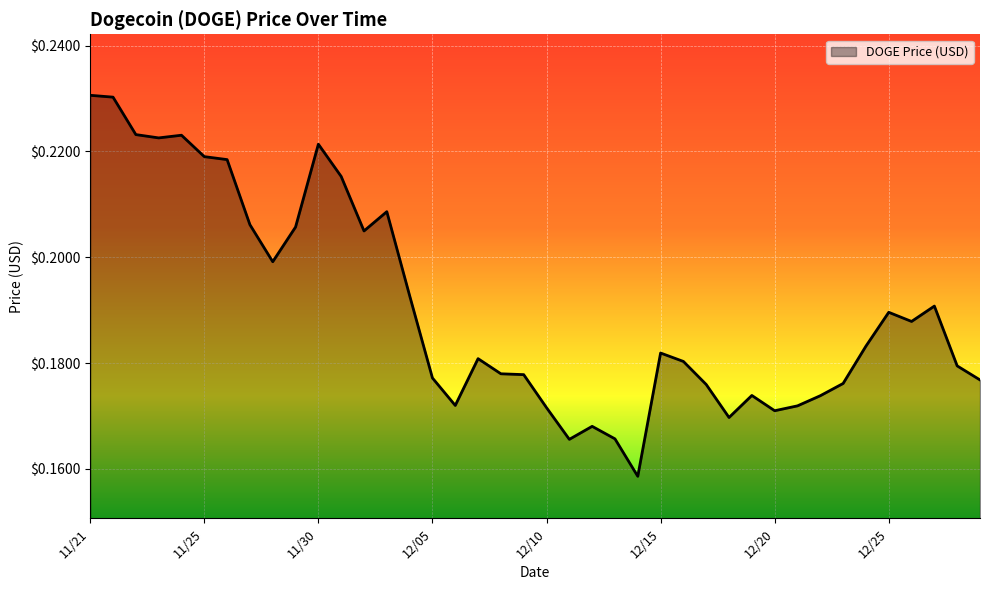

Does the chart have visible grid lines?

Yes